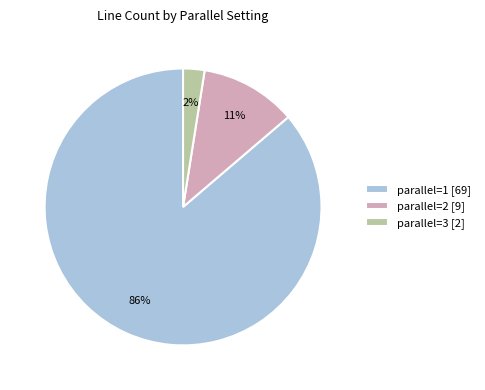

To the nearest percent, what portion does parallel=2 [9] represent?

11%